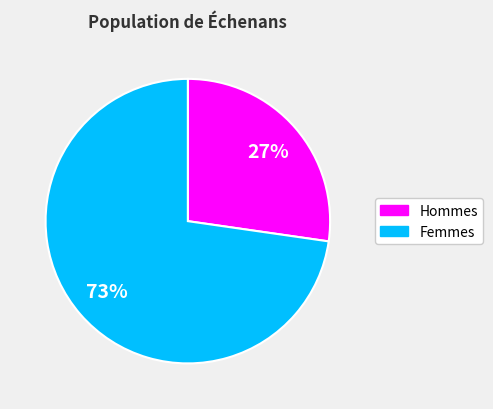

How many segments does this pie chart have?

2